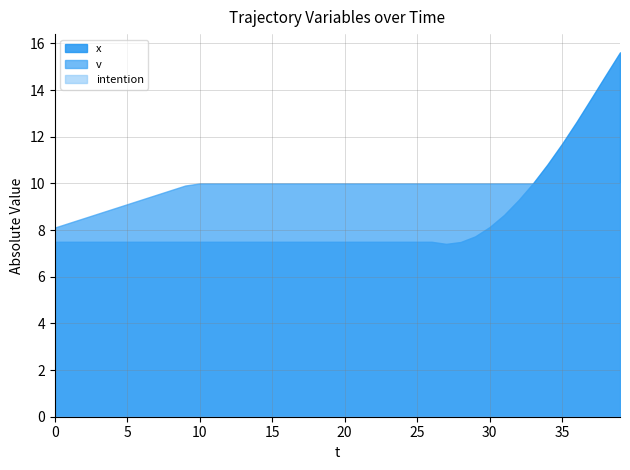

Which has a higher value, 11 or 34?

34